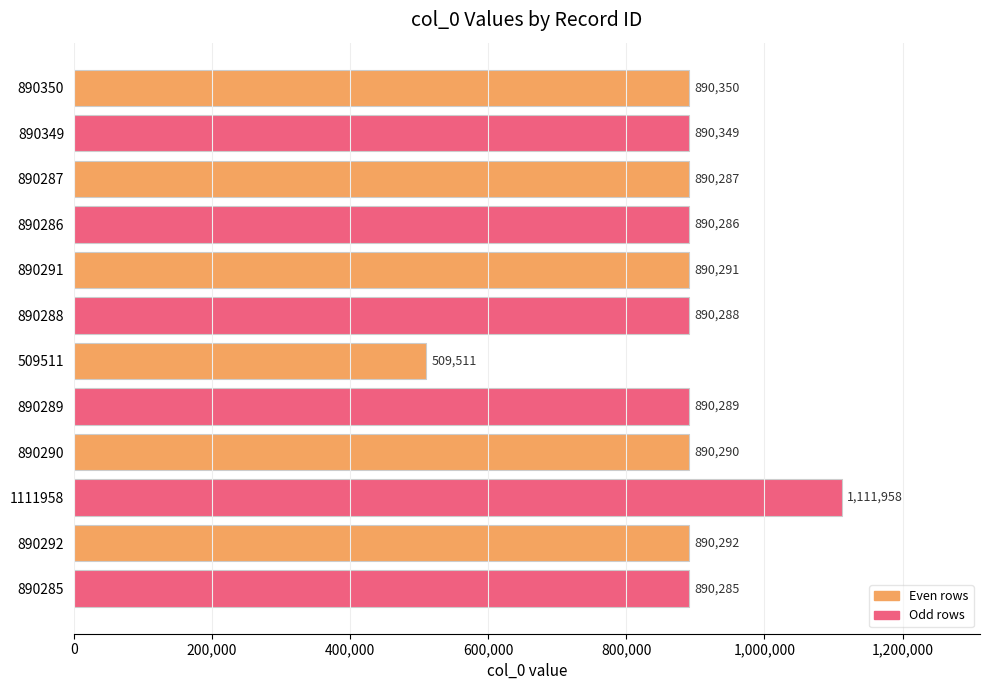

How many data points are less than 890290?

6